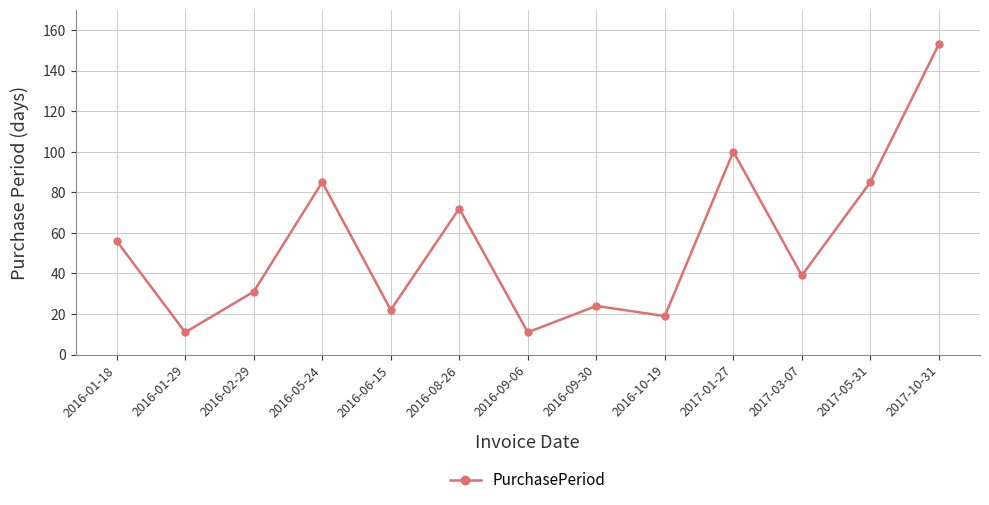

How many interior local peaks (higher than both neighbors) does the data have?

4